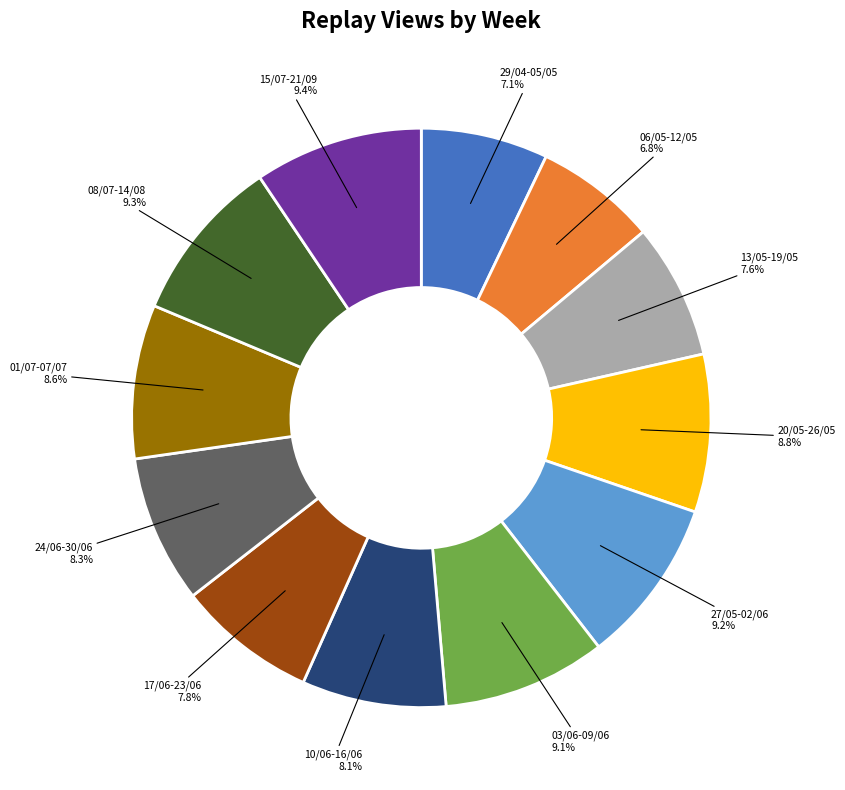

Is there any slice that represents more than half of the pie?

No